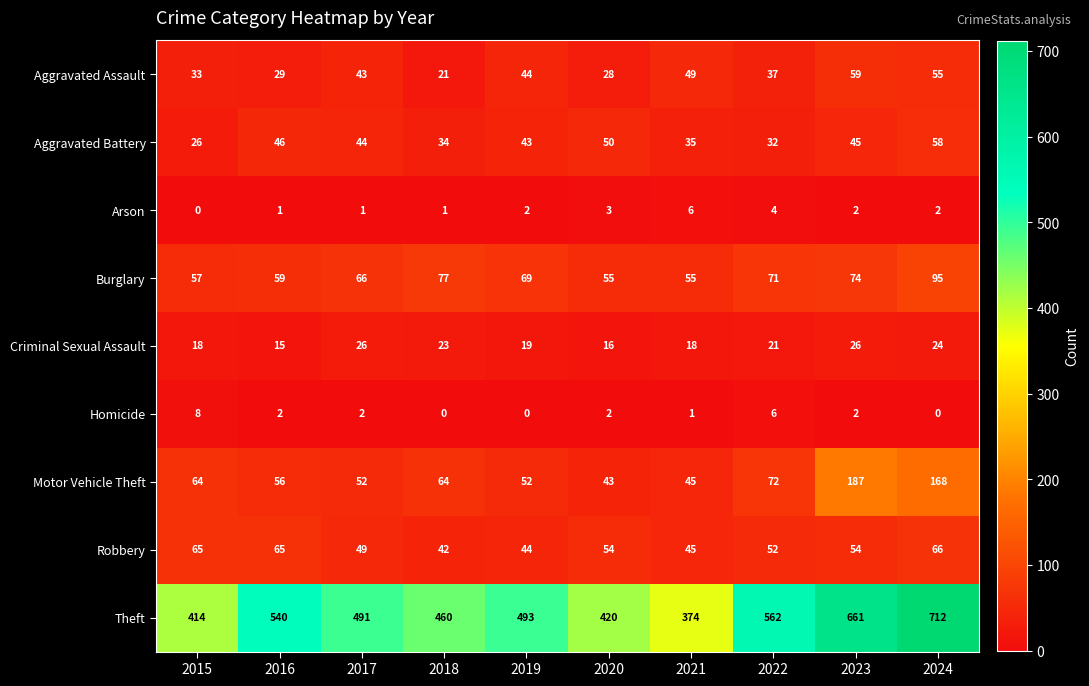

What is the spread (max minus min) of values at 2017?

490